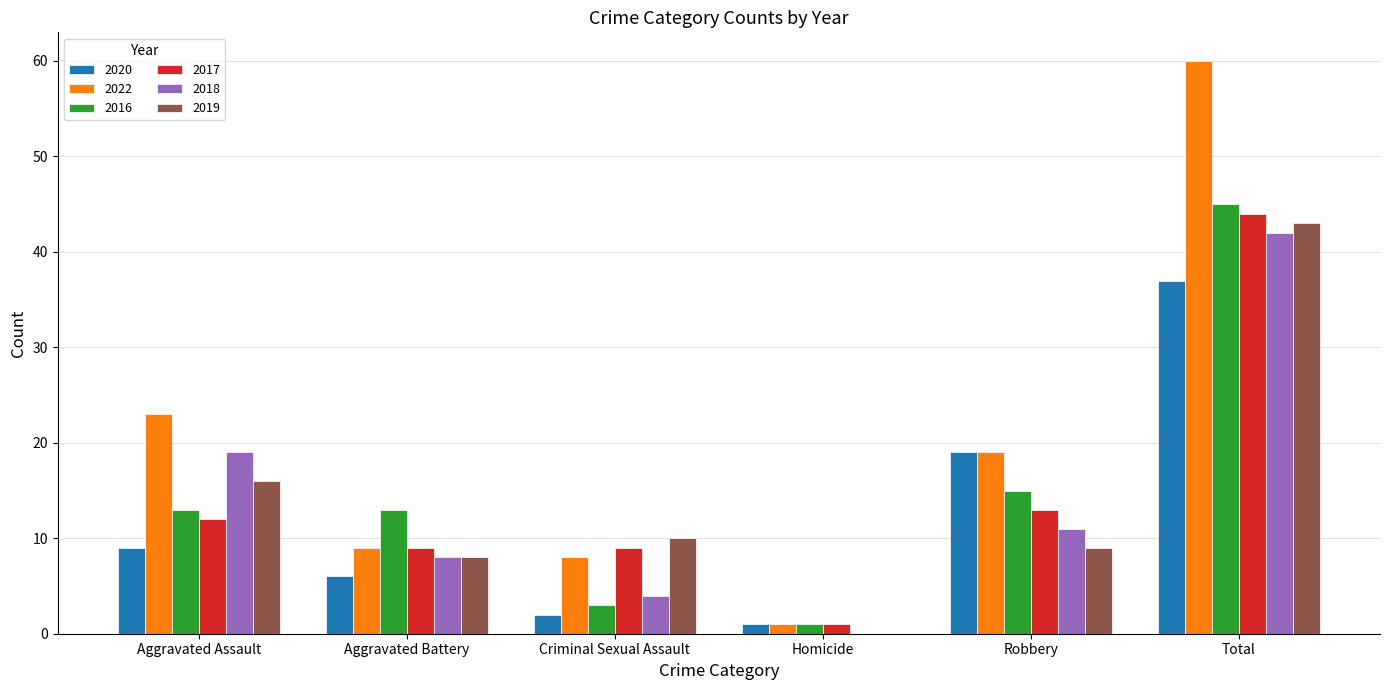

At which category does the chart reach its peak across all series?

Total